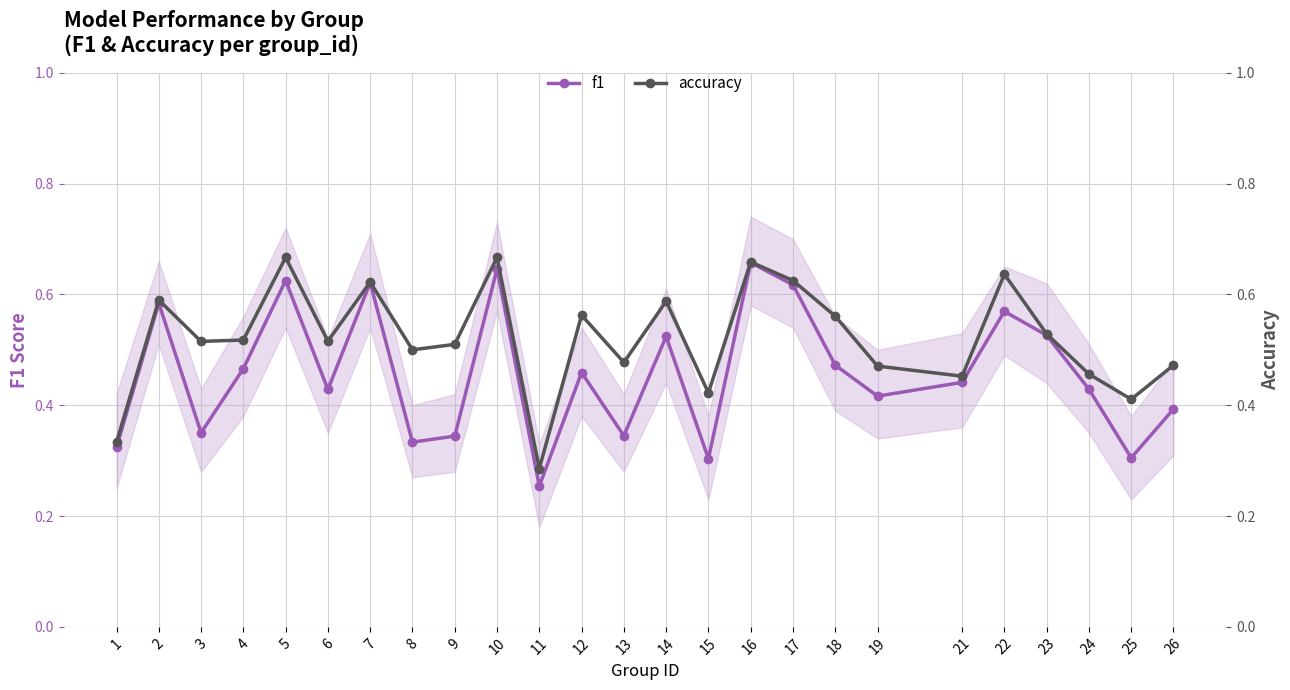

Reading right to left, what are all the values shown in this chart?

f1: 0.4	0.3	0.4	0.5	0.6	0.4	0.4	0.5	0.6	0.7	0.3	0.5	0.3	0.5	0.3	0.6	0.3	0.3	0.6	0.4	0.6	0.5	0.4	0.6	0.3
accuracy: 0.5	0.4	0.5	0.5	0.6	0.5	0.5	0.6	0.6	0.7	0.4	0.6	0.5	0.6	0.3	0.7	0.5	0.5	0.6	0.5	0.7	0.5	0.5	0.6	0.3